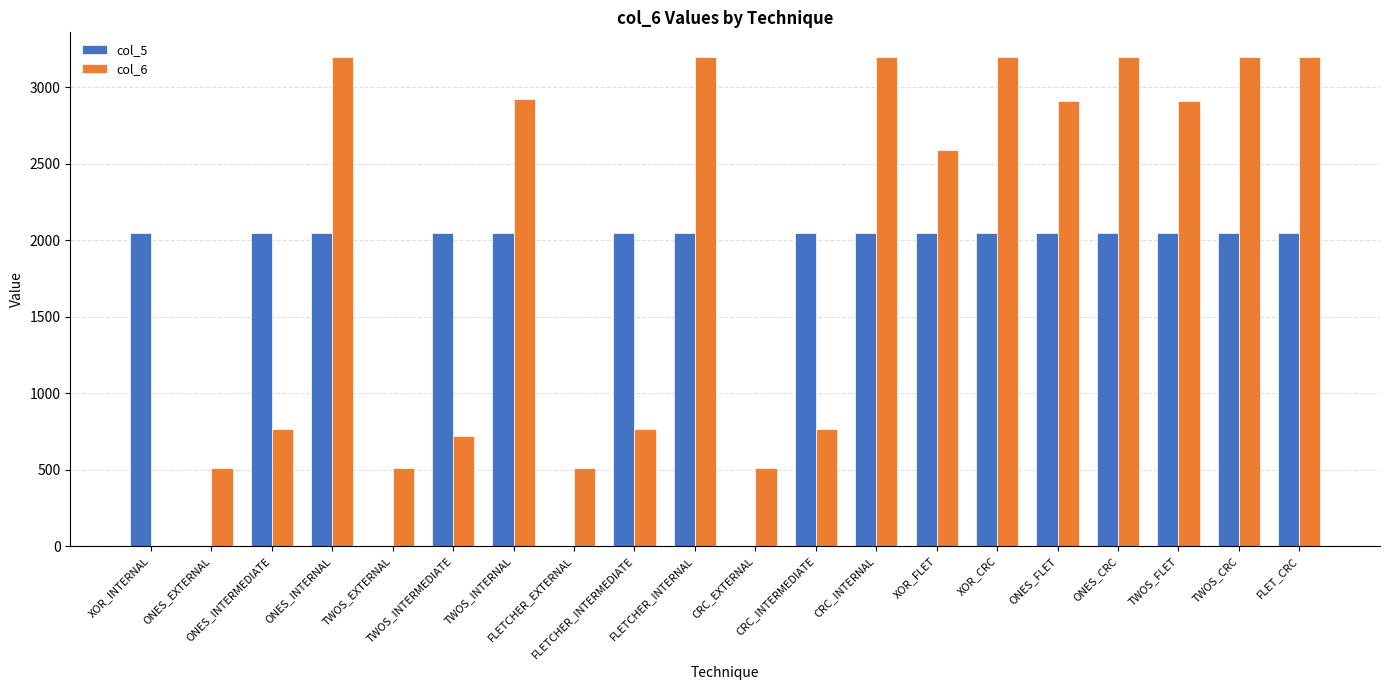

Which series has the largest total across all categories?

col_6